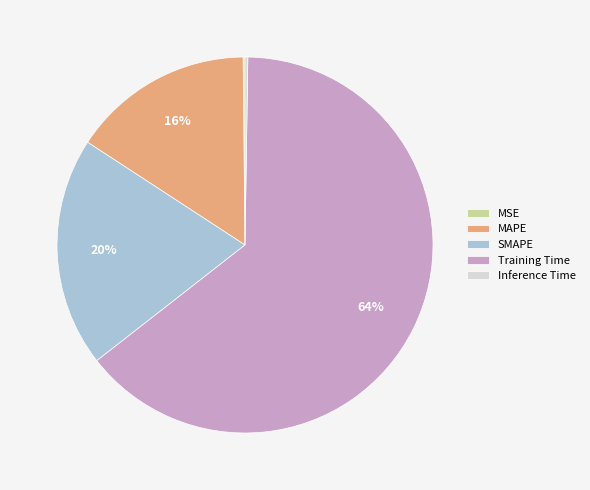

To the nearest percent, what percentage of the pie is SMAPE?

20%